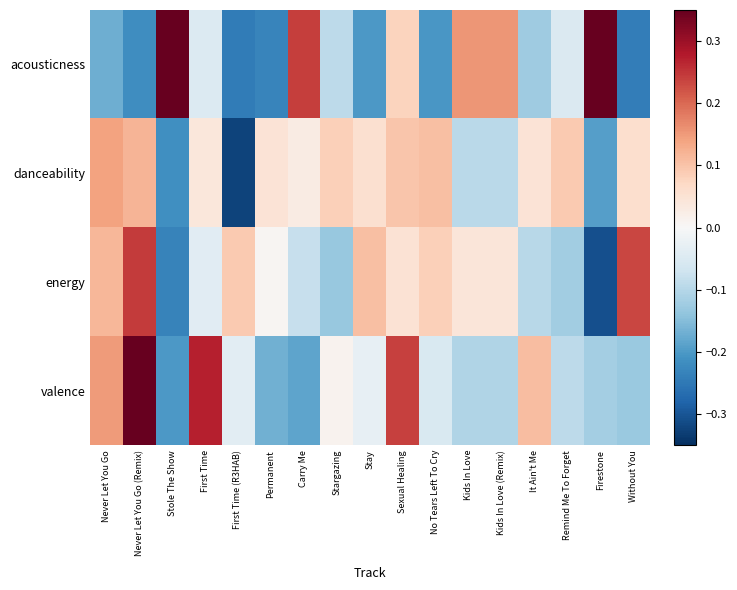

What is the minimum value shown in the chart?

-0.3